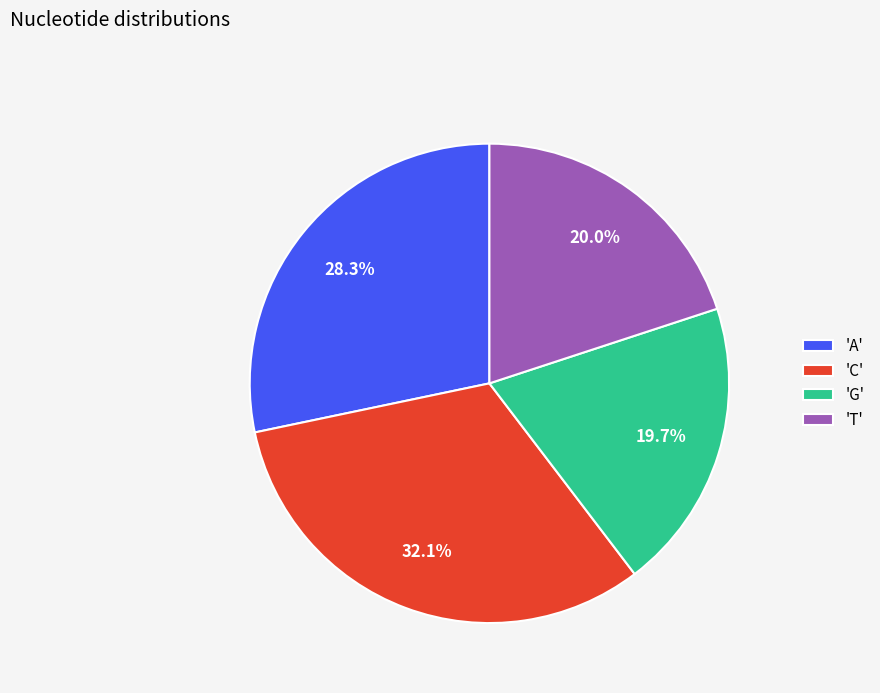

What is the largest slice in the pie chart?

'C'